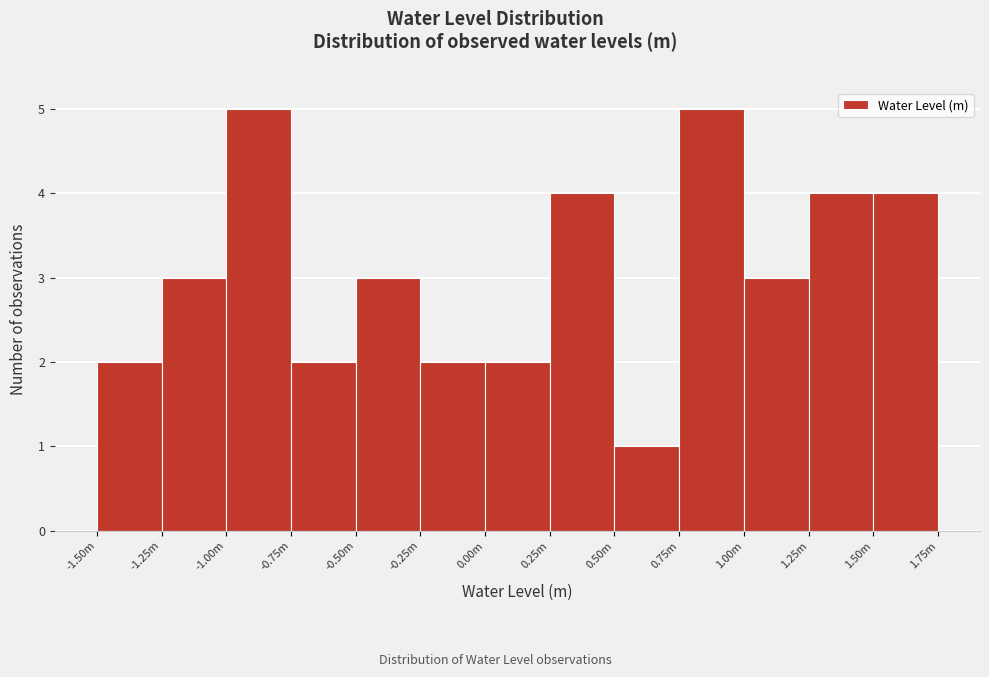

Reading left to right, what are all the values shown in this chart?

-1.50m=2	-1.25m=3	-1.00m=5	-0.75m=2	-0.50m=3	-0.25m=2	0.00m=2	0.25m=4	0.50m=1	0.75m=5	1.00m=3	1.25m=4	1.50m=4